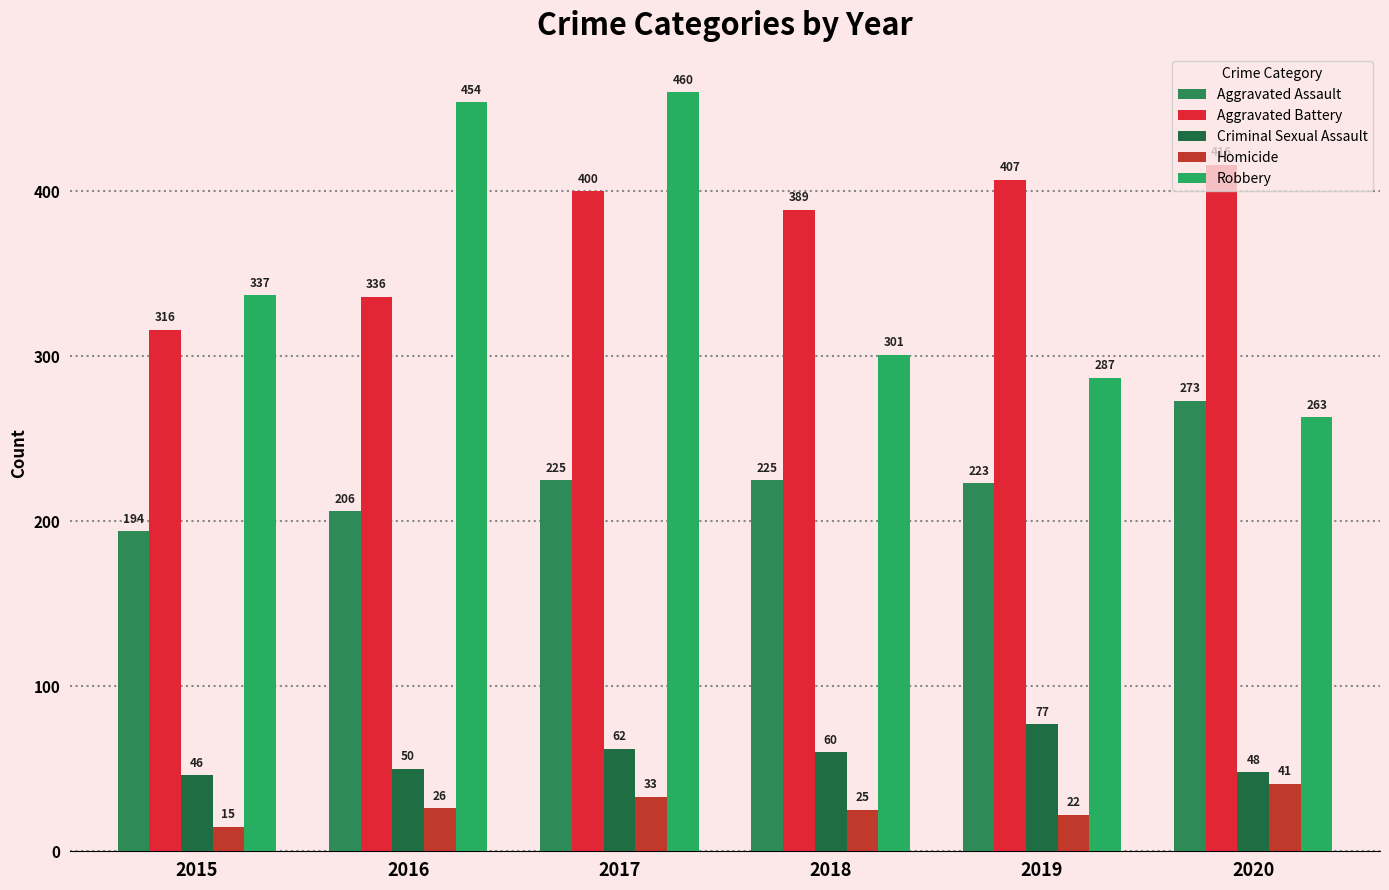

Read the Aggravated Battery value at 2018, to the nearest 10.

390